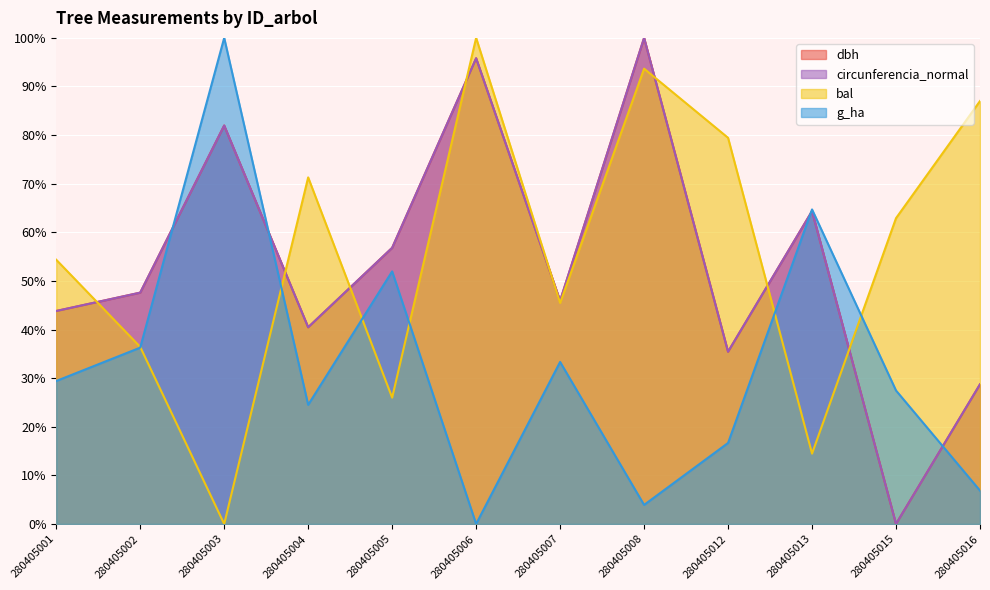

Which series changed the most between 280405005 and 280405016?

bal